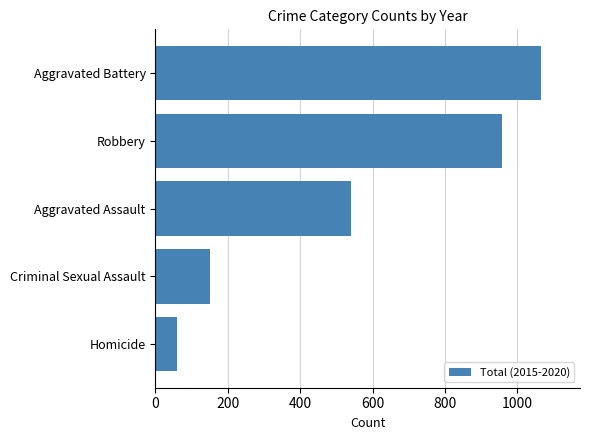

Where is the data nearest to the value 562?

Aggravated Assault